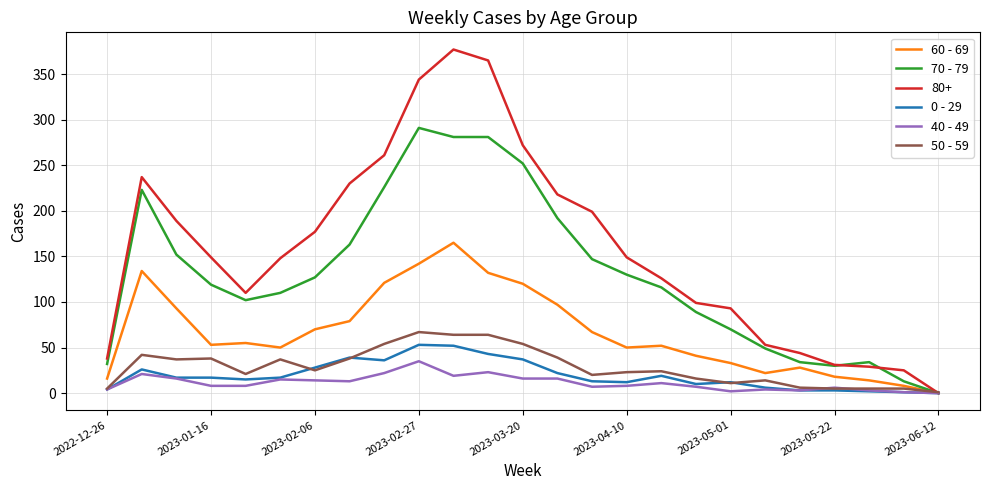

List the series in order of their peak value, lowest first.

40 - 49, 0 - 29, 50 - 59, 60 - 69, 70 - 79, 80+